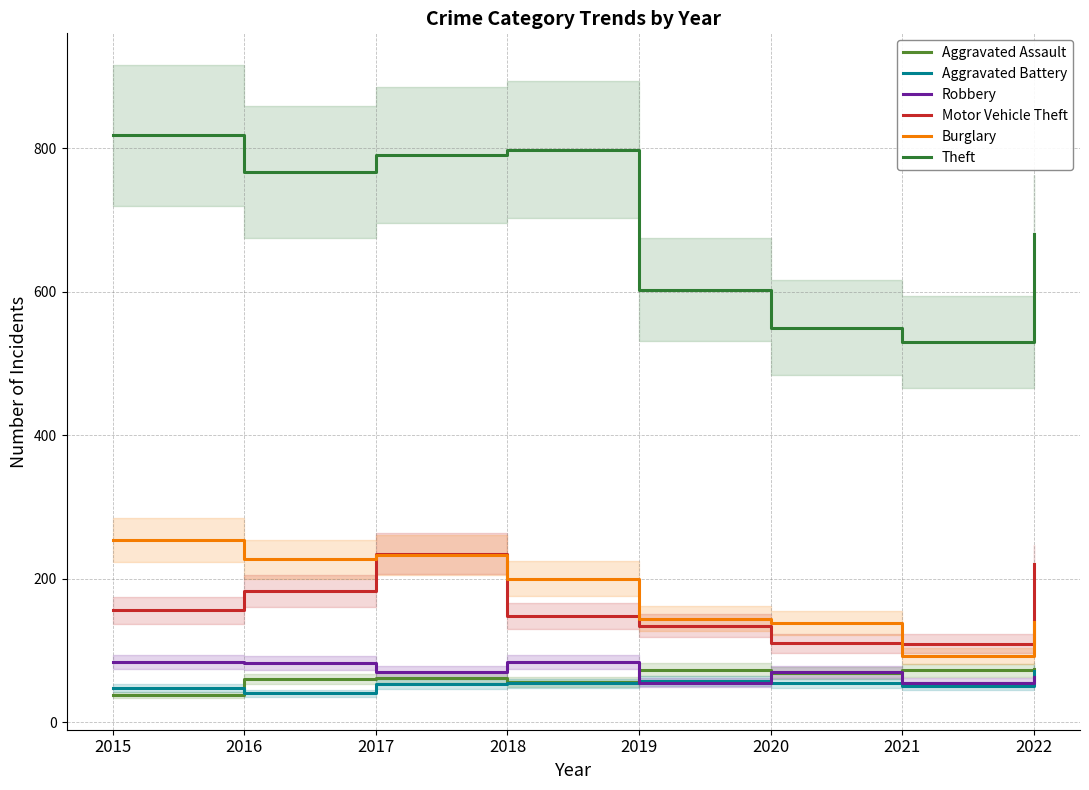

Where is Aggravated Battery nearest to the value 55?

2018